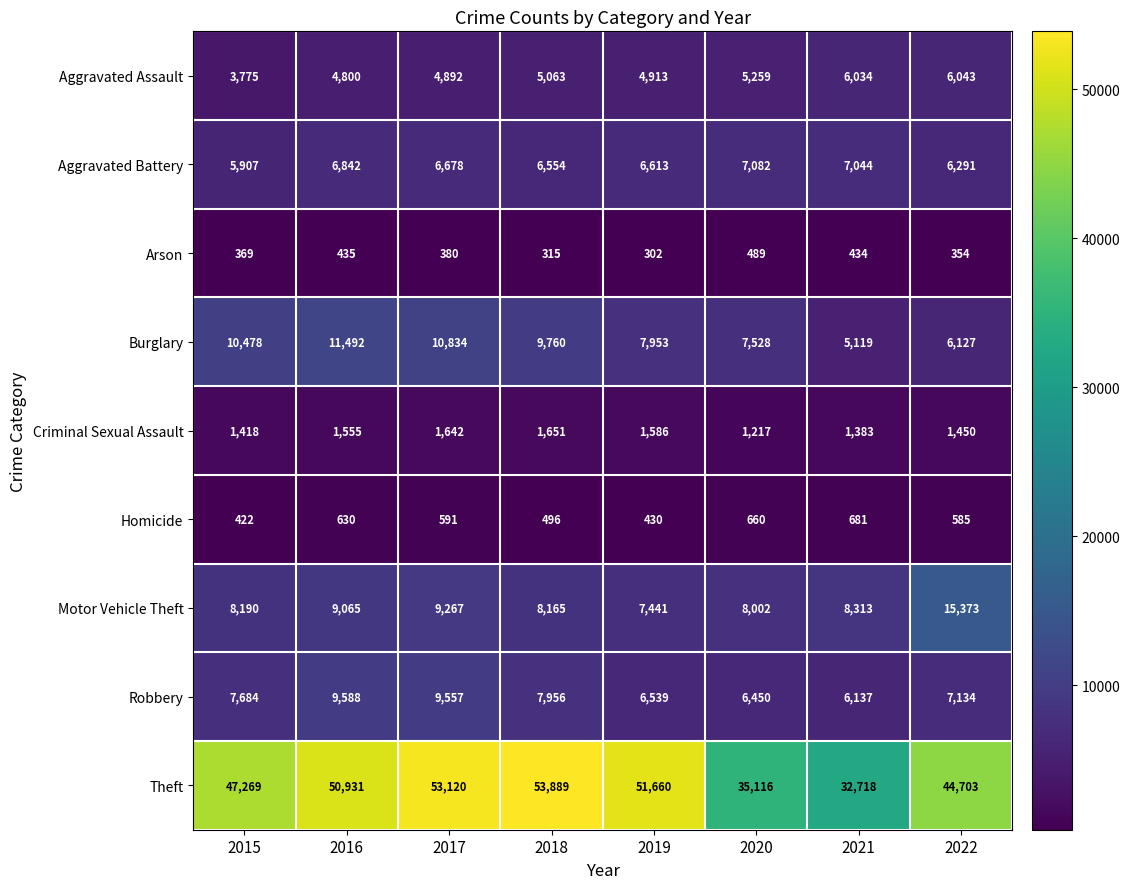

How many series are shown in this chart?

9